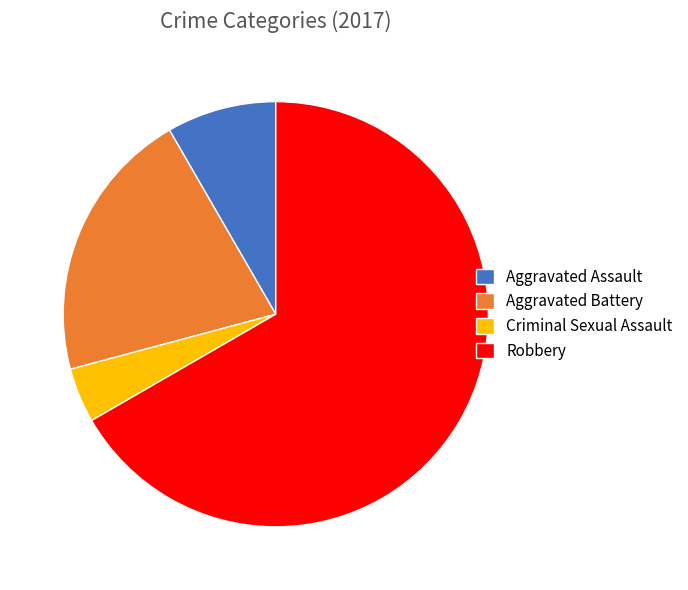

Is there any slice that represents more than half of the pie?

Yes